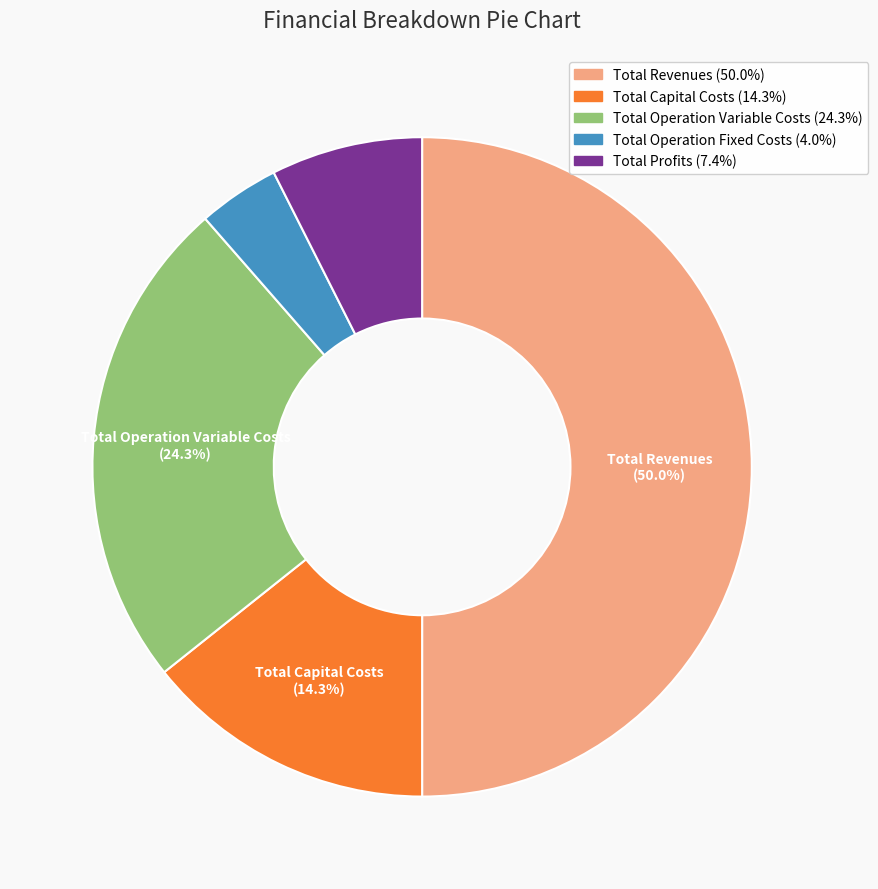

Approximately how many times larger is the value at Total Revenues compared to Total Capital Costs?

3.5